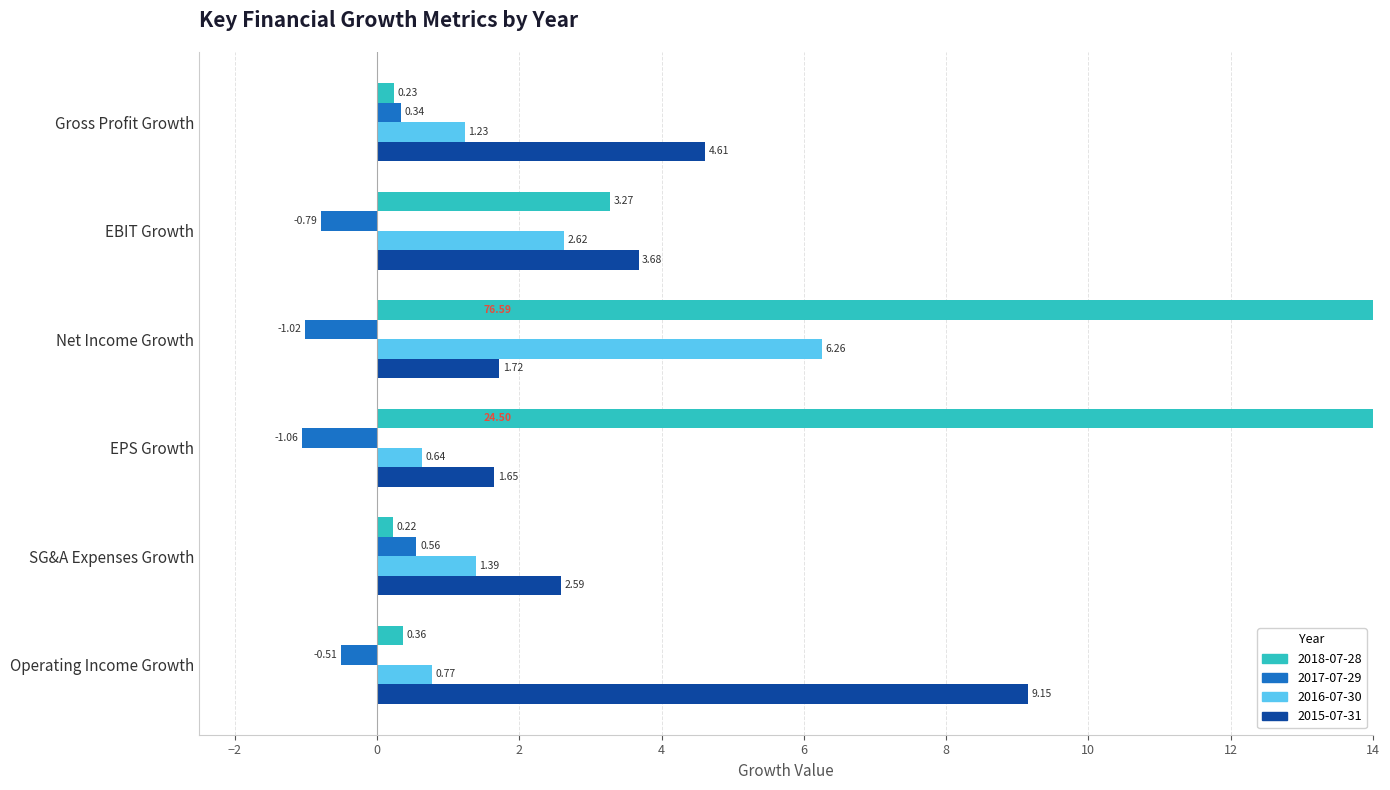

Reading left to right, list all the values displayed in this chart.

2018-07-28: Gross Profit Growth=0.2	EBIT Growth=3.3	Net Income Growth=76.6	EPS Growth=24.5	SG&A Expenses Growth=0.2	Operating Income Growth=0.4
2017-07-29: Gross Profit Growth=0.3	EBIT Growth=-0.8	Net Income Growth=-1.0	EPS Growth=-1.1	SG&A Expenses Growth=0.6	Operating Income Growth=-0.5
2016-07-30: Gross Profit Growth=1.2	EBIT Growth=2.6	Net Income Growth=6.3	EPS Growth=0.6	SG&A Expenses Growth=1.4	Operating Income Growth=0.8
2015-07-31: Gross Profit Growth=4.6	EBIT Growth=3.7	Net Income Growth=1.7	EPS Growth=1.6	SG&A Expenses Growth=2.6	Operating Income Growth=9.2